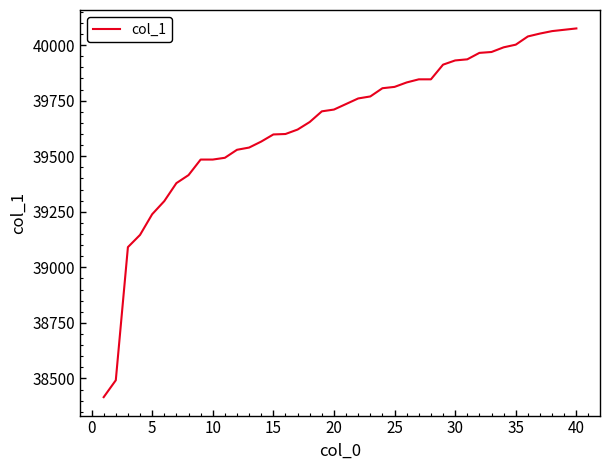

What is the greatest value displayed?

40075